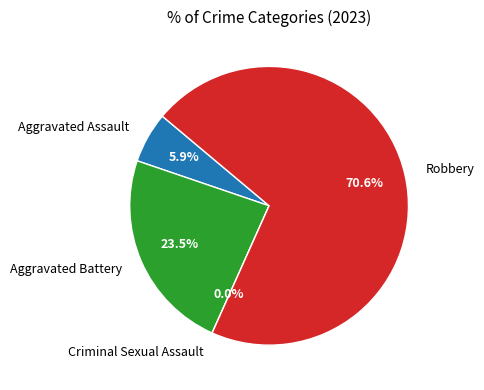

To the nearest percent, what is the average slice percentage?

25%